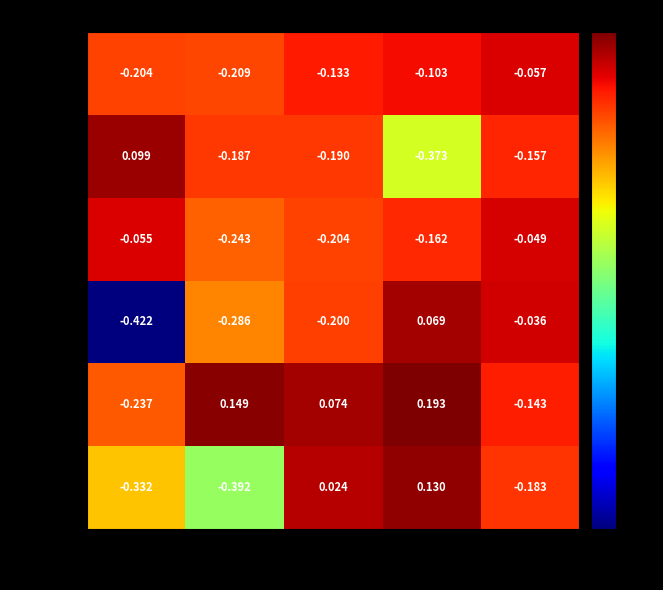

Is the value of 20% at 6x6 greater than the value of 50% at 8x8?

Yes